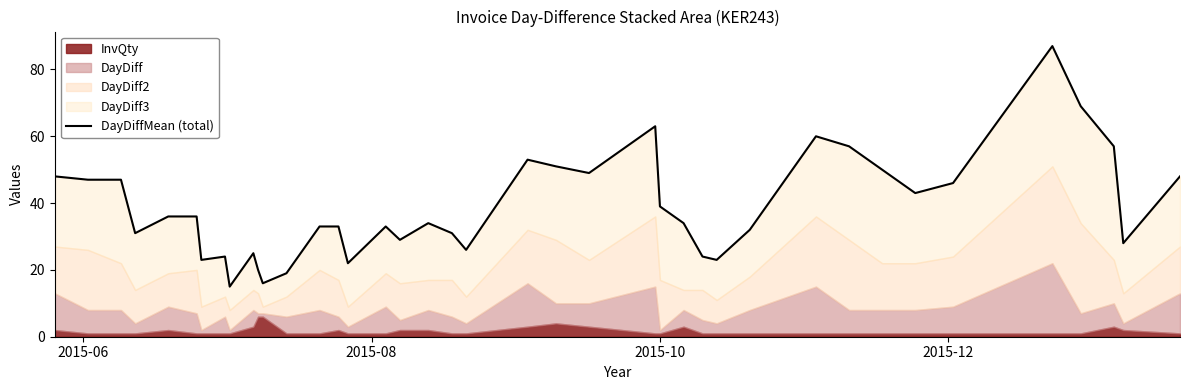

Is it true that the value at 32 is 17?

False